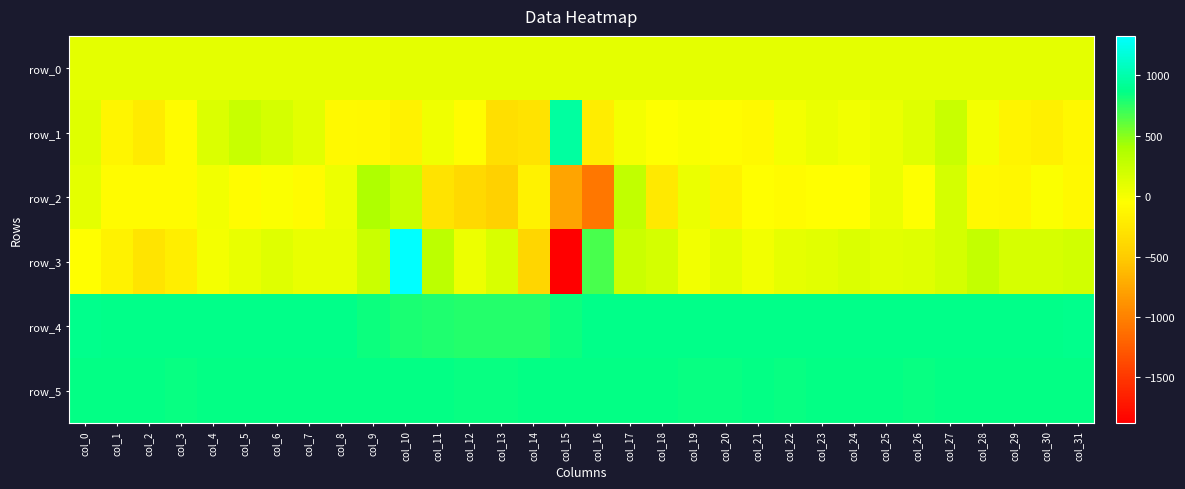

At which label does row_3 reach its peak?

col_10